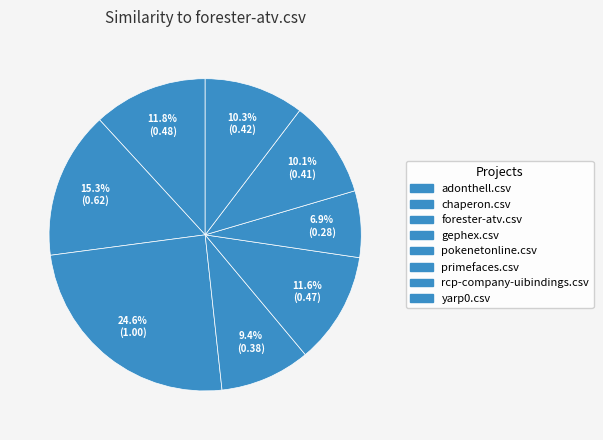

Is there any slice that represents more than half of the pie?

No